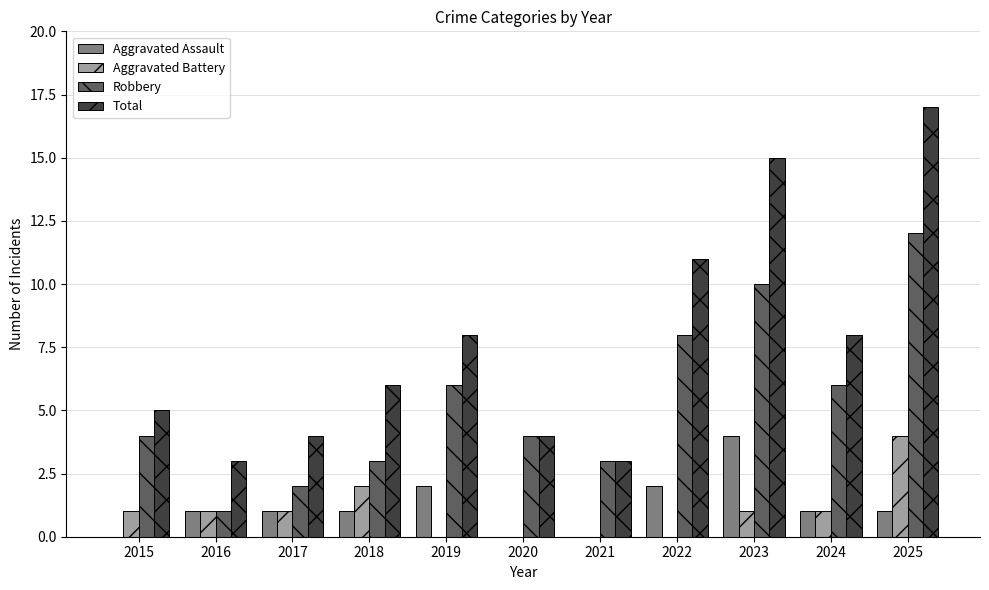

How many groups of bars are there?

11